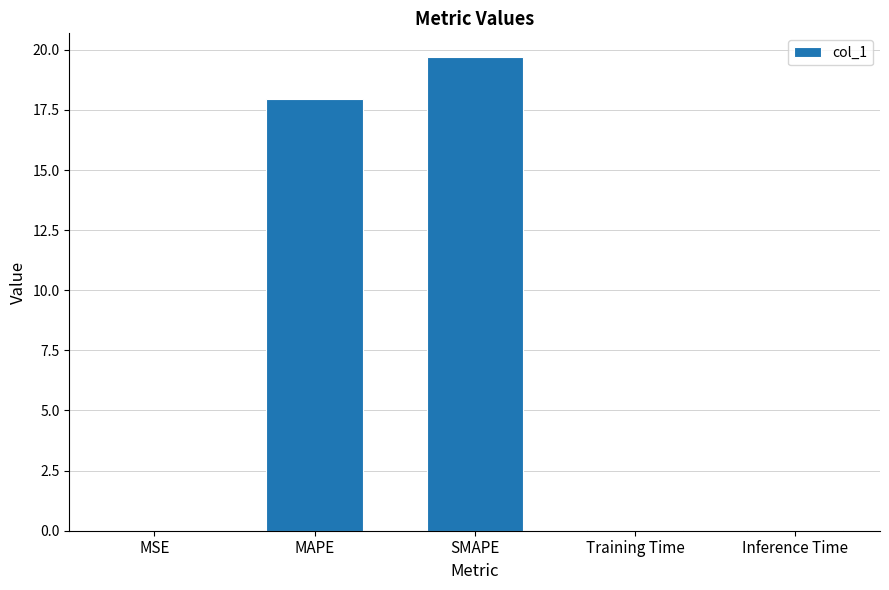

The value at MSE is 0.0. True or false?

True